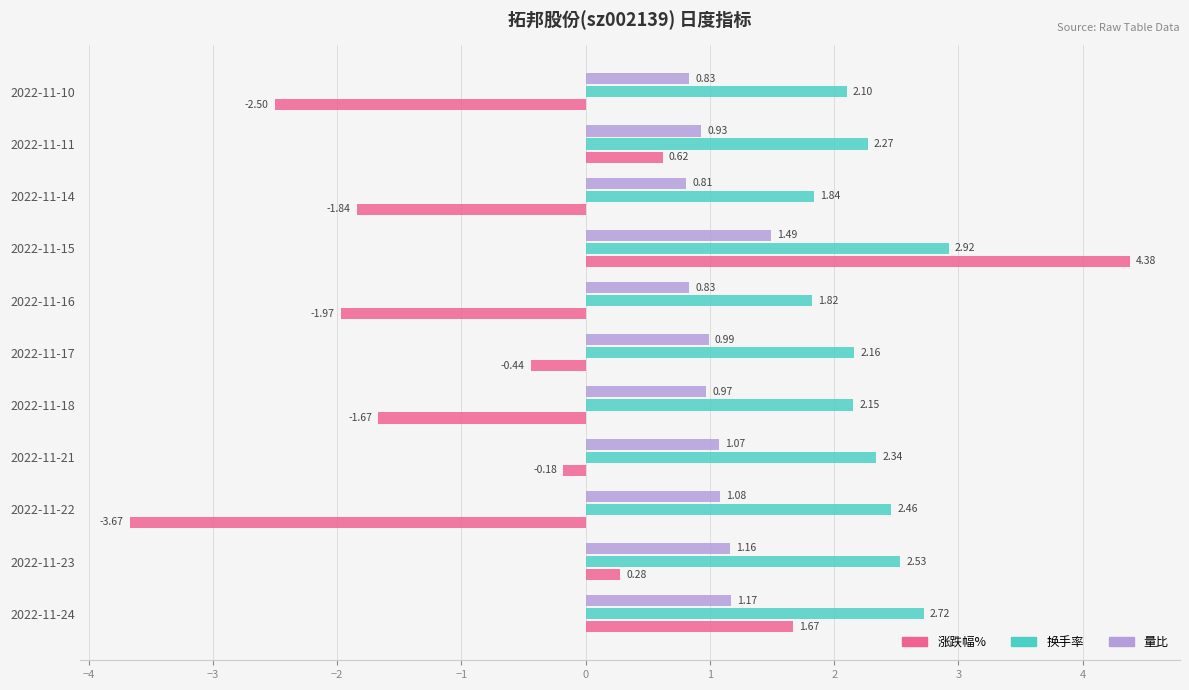

List the series in order of their peak value, highest first.

涨跌幅%, 换手率, 量比